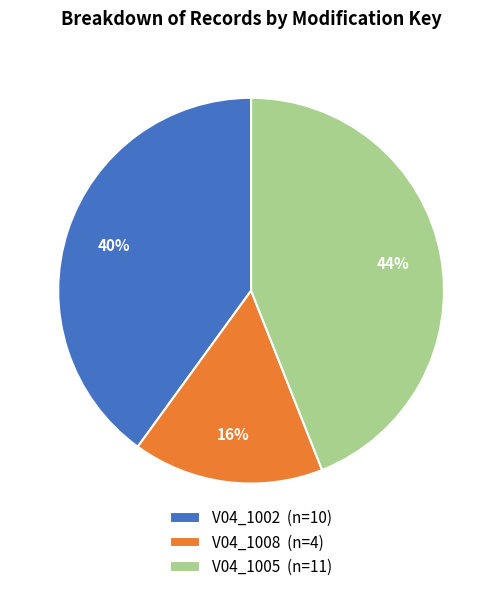

What is the smallest slice in the pie chart?

V04_1008